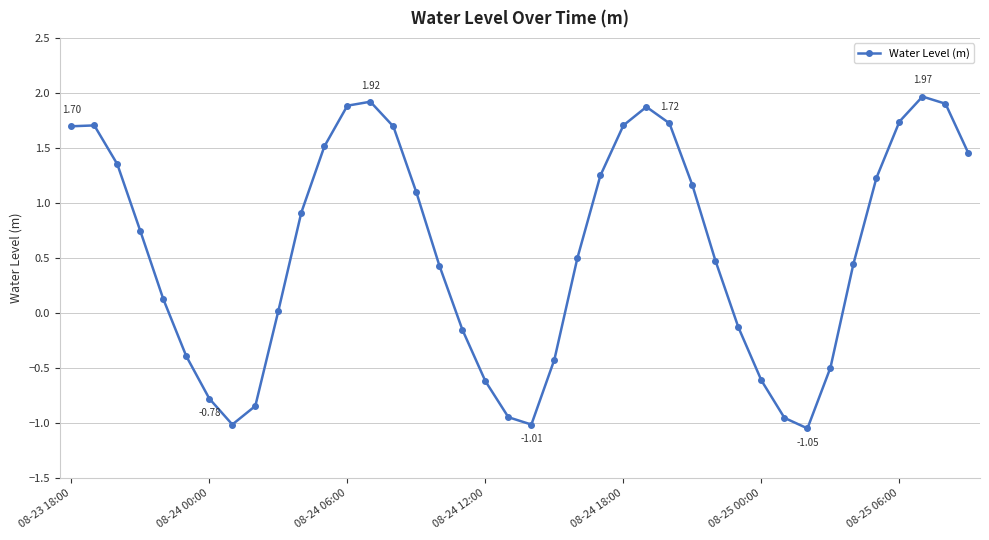

What is the average value?

0.6